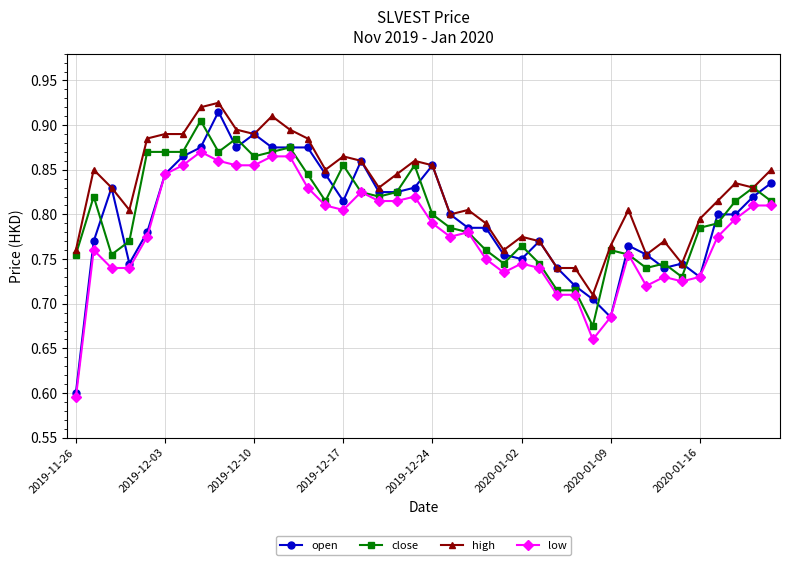

Count the number of data series in this chart.

4